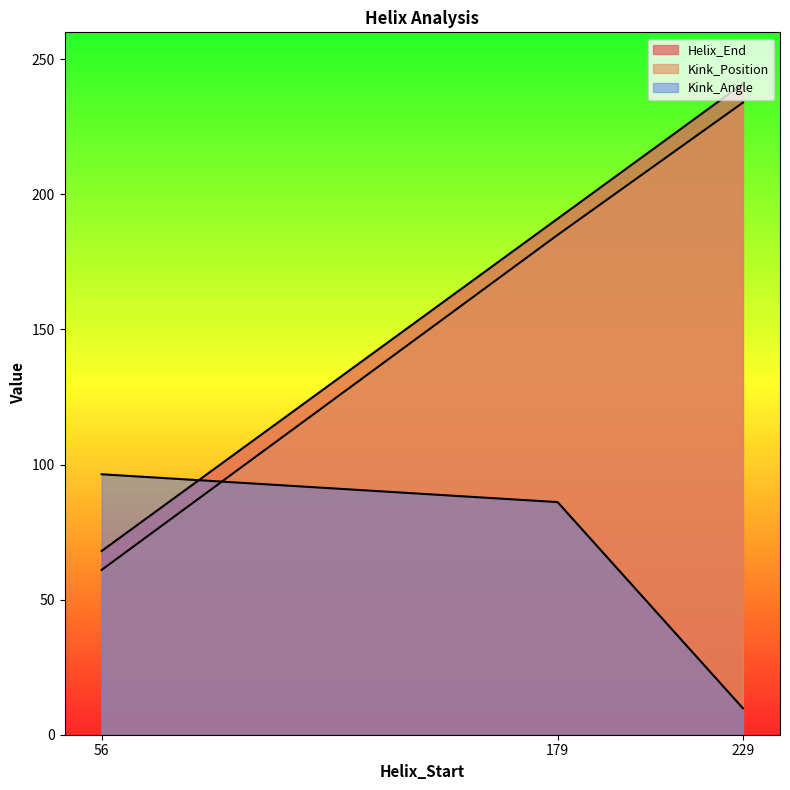

Rank the series by their maximum value, from lowest to highest.

Kink_Angle, Kink_Position, Helix_End